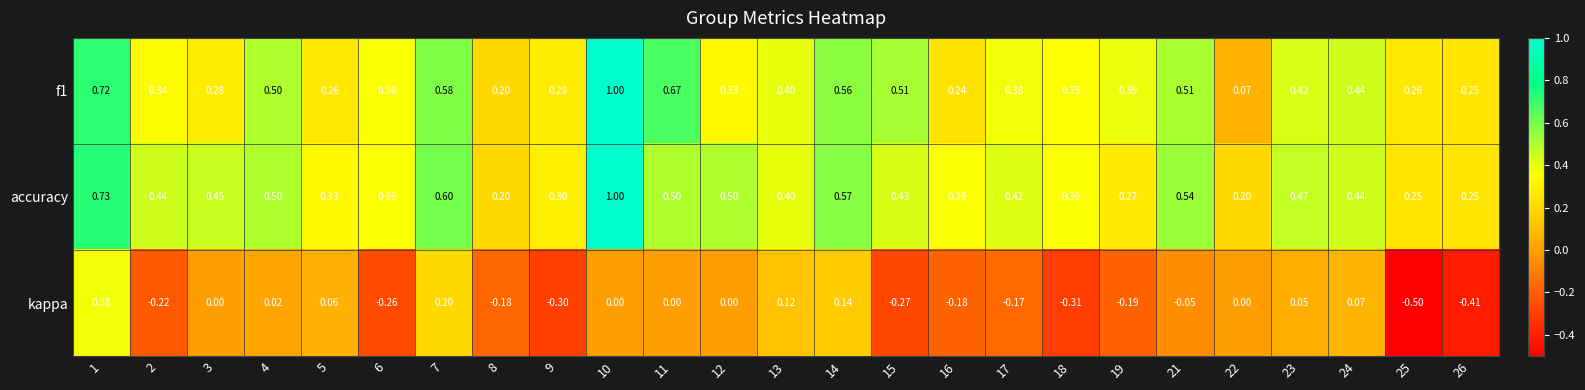

Between 6 and 18, which series saw the biggest shift?

kappa